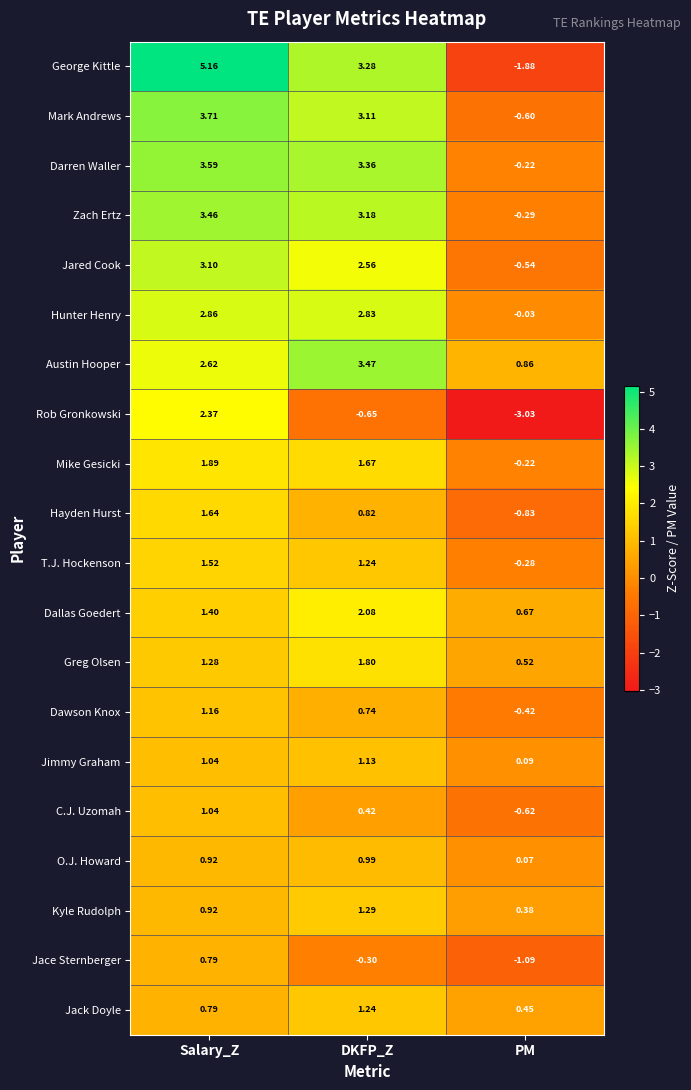

Which series changed the most between Salary_Z and DKFP_Z?

Rob Gronkowski